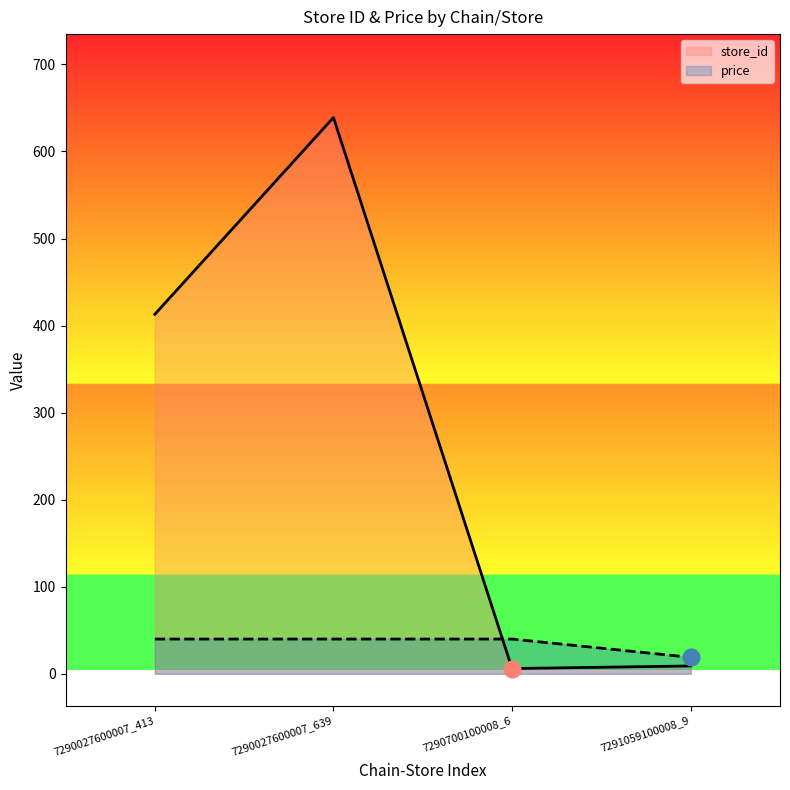

At which category is the sum across all series the highest?

7290027600007_639